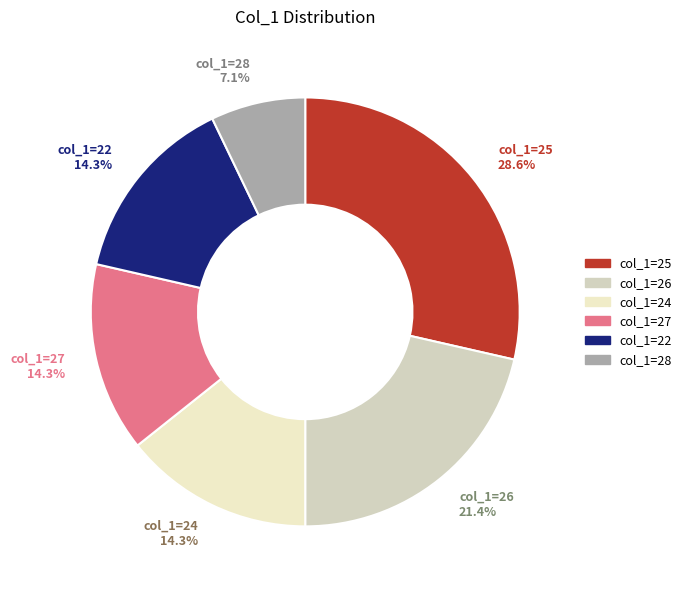

How many segments does this pie chart have?

6